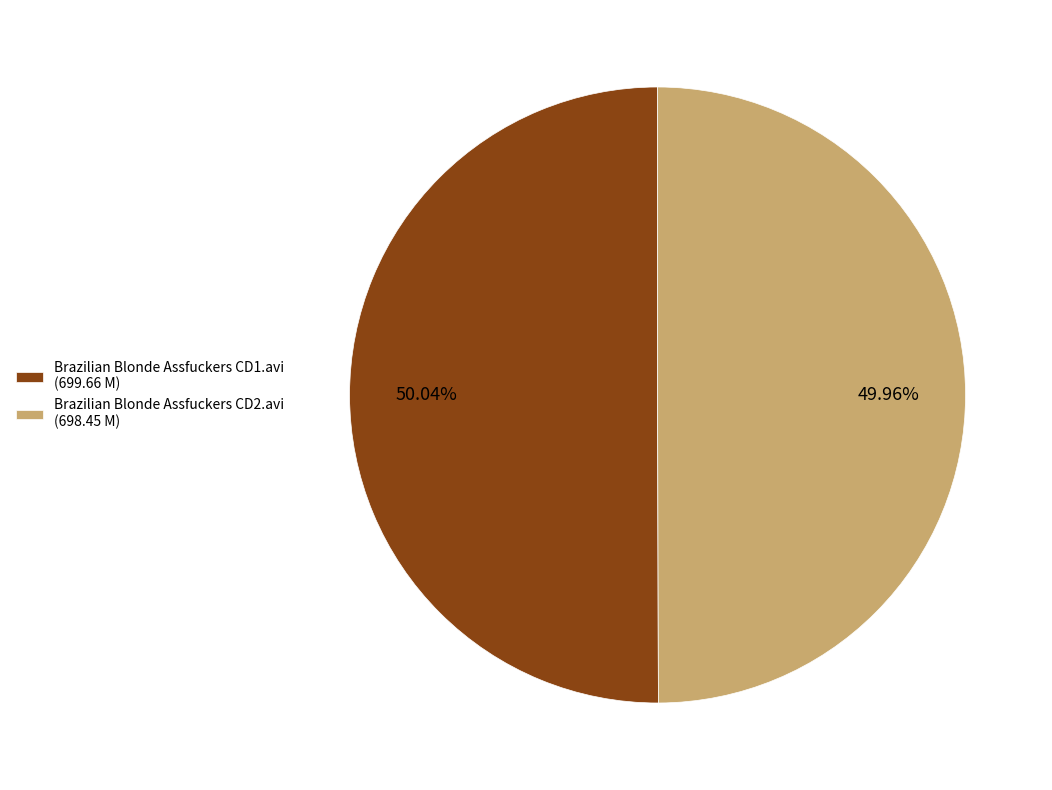

What is the ratio of the value at Brazilian Blonde Assfuckers CD1.avi to the value at Brazilian Blonde Assfuckers CD2.avi?

1.0